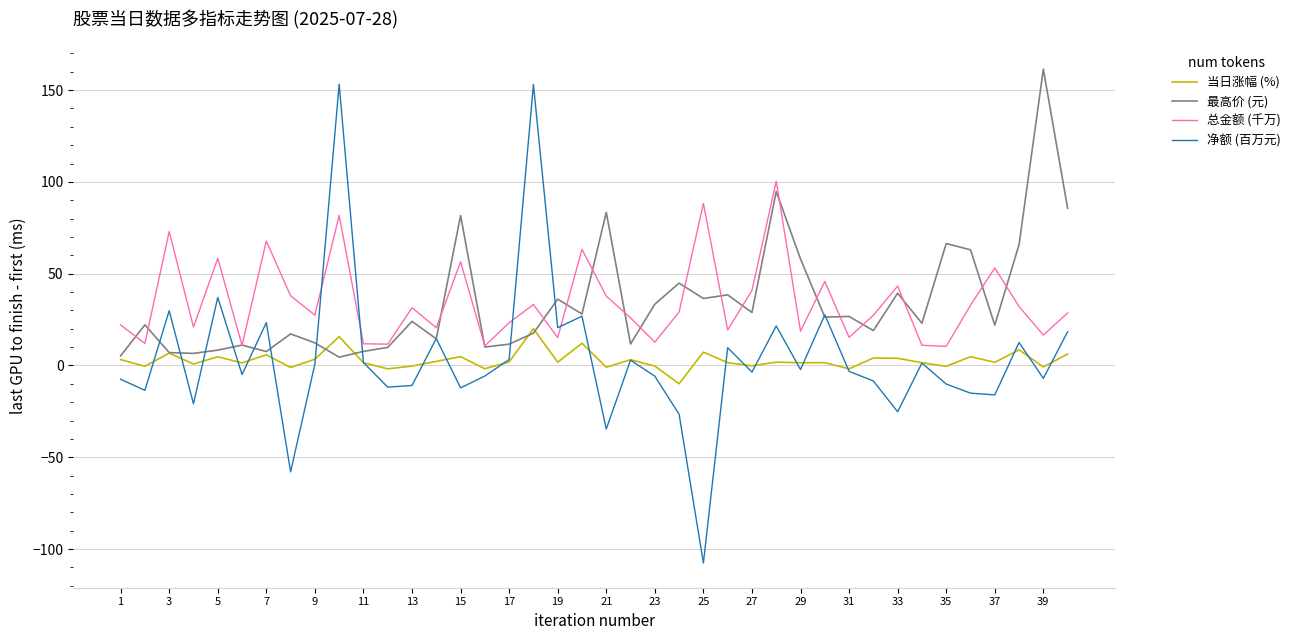

Which series has the largest range (max minus min)?

净额 (百万元)